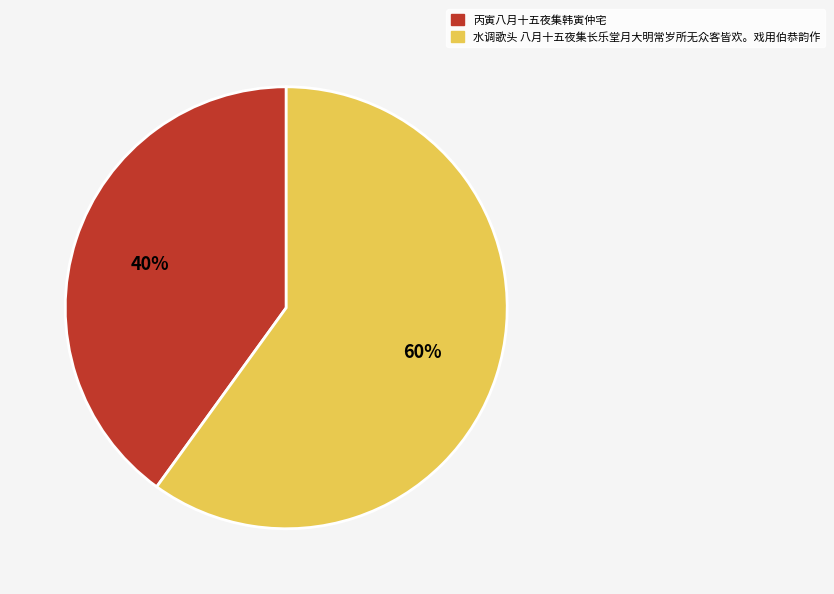

Does 水调歌头 八月十五夜集长乐堂月大明常岁所无众客皆欢。戏用伯恭韵作 represent more than half of the total?

Yes